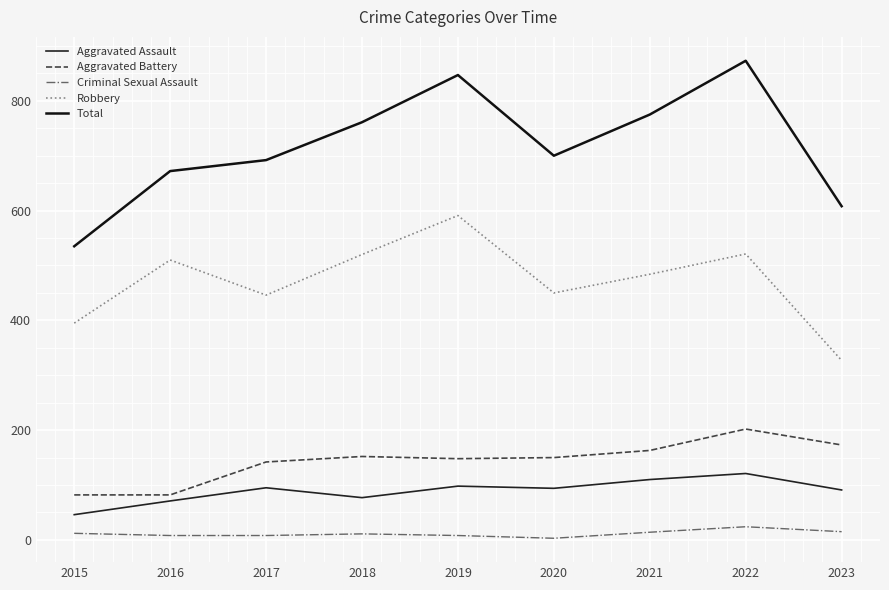

Does the chart display data point markers on the line(s)?

No